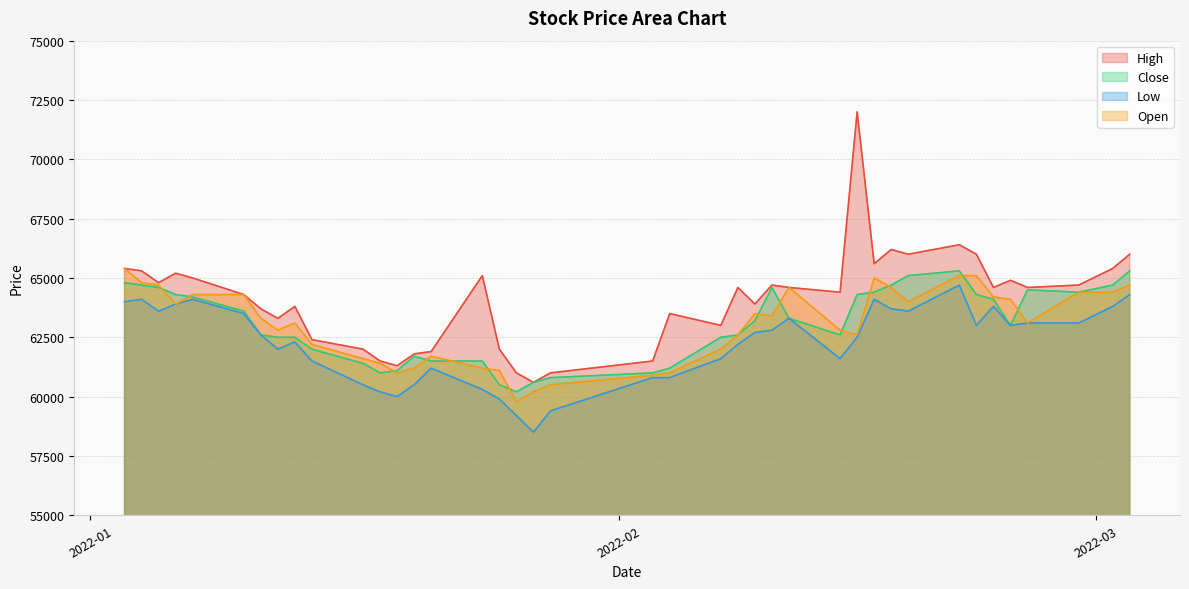

True or false: High and Close intersect in this chart.

False